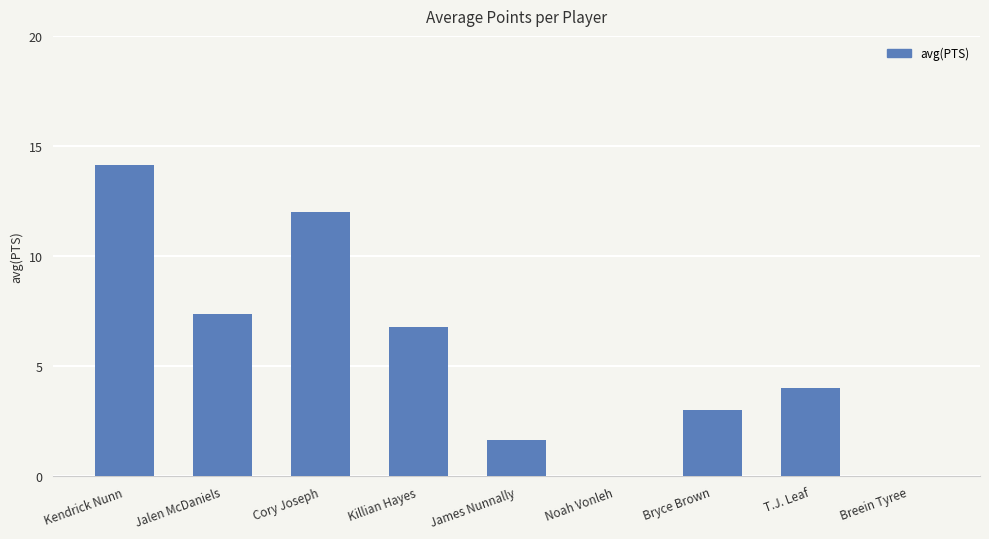

Reading left to right, what are all the values shown in this chart?

Kendrick Nunn=14.2	Jalen McDaniels=7.4	Cory Joseph=12.0	Killian Hayes=6.8	James Nunnally=1.7	Noah Vonleh=0.0	Bryce Brown=3.0	T.J. Leaf=4.0	Breein Tyree=0.0